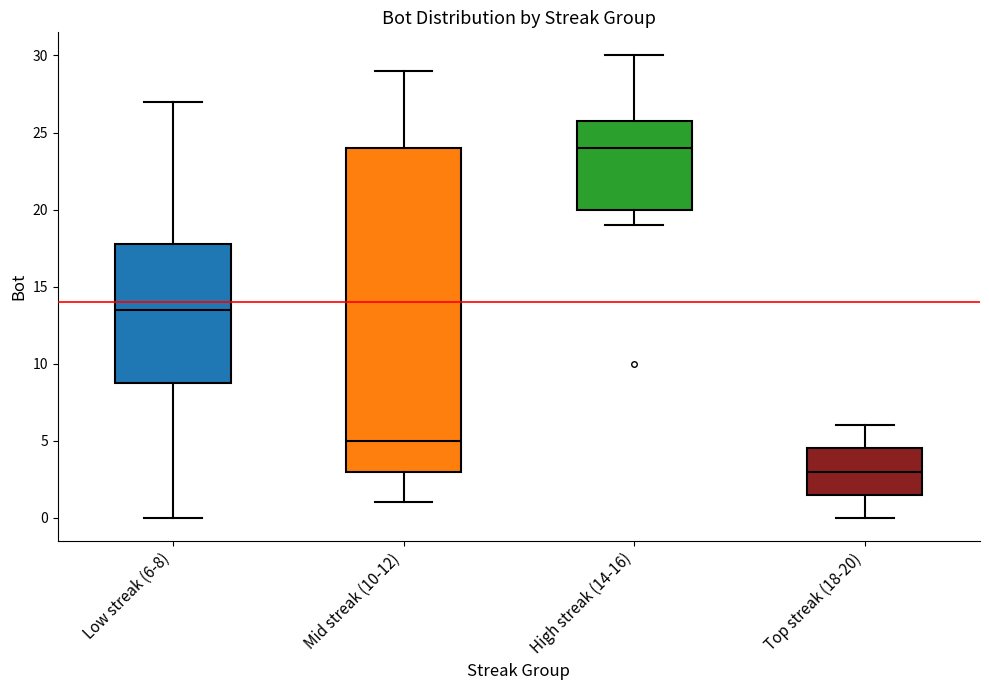

Reading left to right, read every box against the y-axis: the position of its median line, the range the box covers, and the ends of its whiskers. The values are not printed on the chart, so give them approximately, as read against the axis.

Low streak (6-8): median 13.5, box 9.0 to 18.0, whiskers 0.0 to 27.0
Mid streak (10-12): median 5.0, box 3.0 to 24.0, whiskers 1.0 to 29.0
High streak (14-16): median 24.0, box 20.0 to 26.0, whiskers 19.0 to 30.0
Top streak (18-20): median 3.0, box 1.5 to 4.5, whiskers 0.0 to 6.0